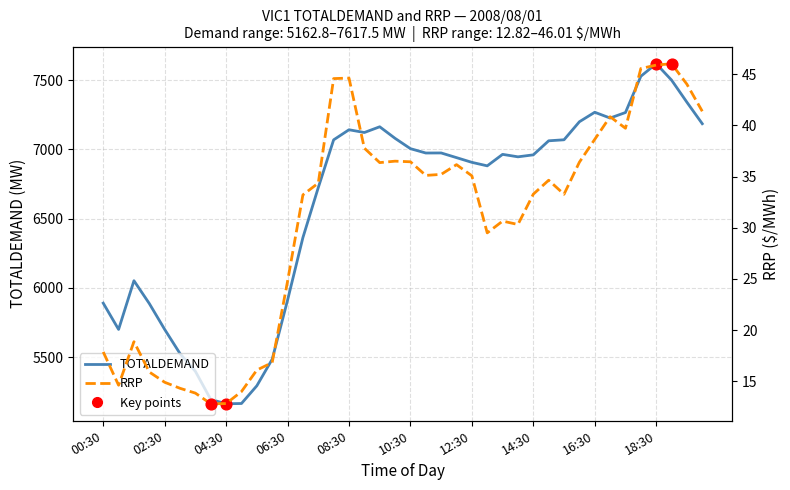

At how many categories does at least one series exceed 2282?

40